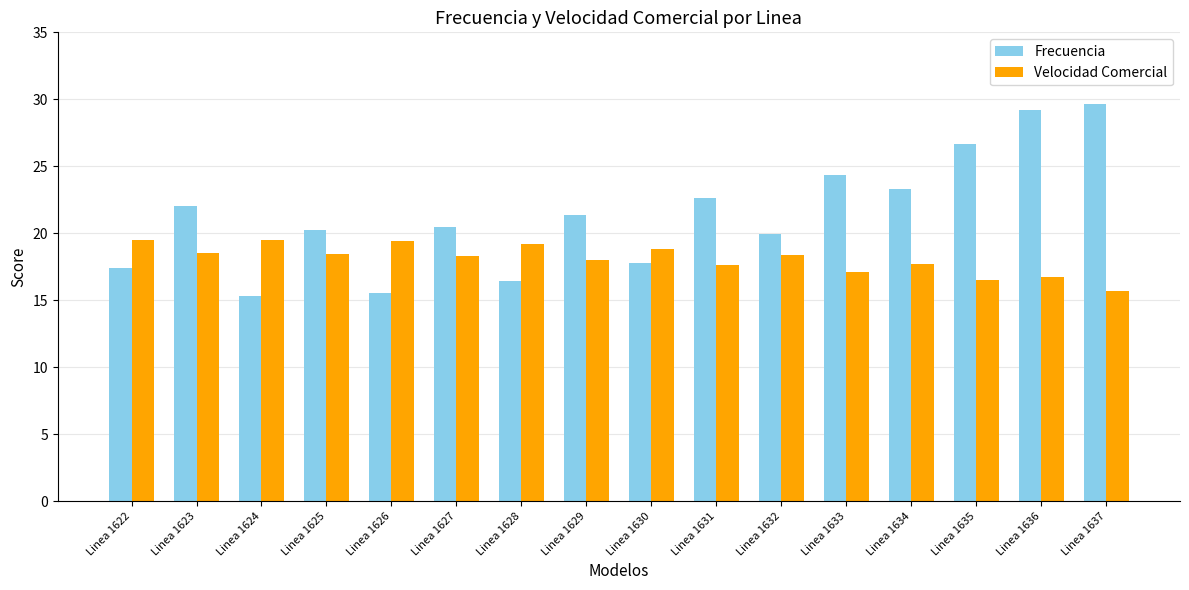

How many bars are there in each group?

2